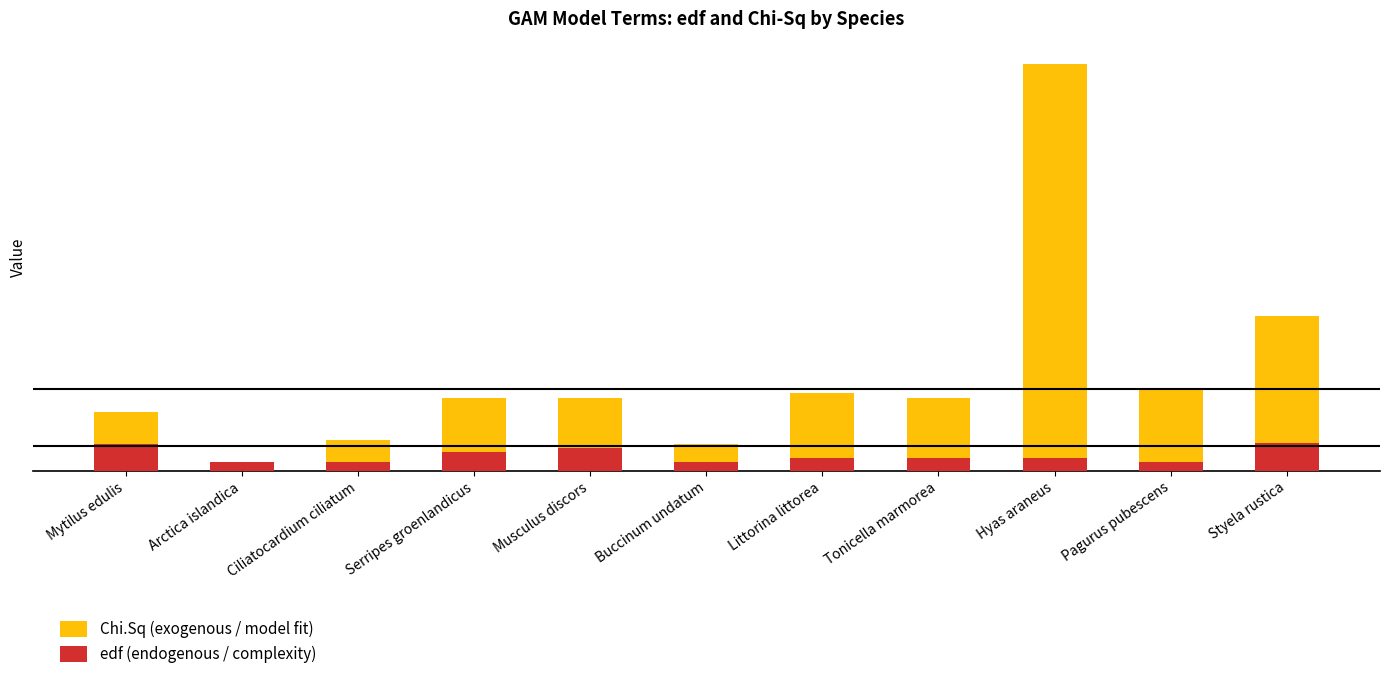

What position from the left is Arctica islandica?

2